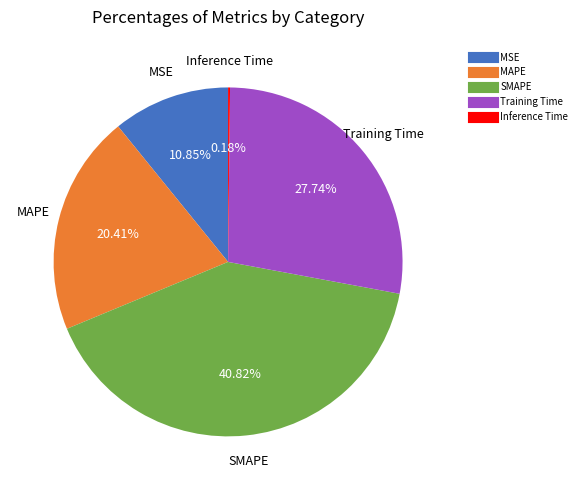

Which category has the biggest portion of the pie?

SMAPE